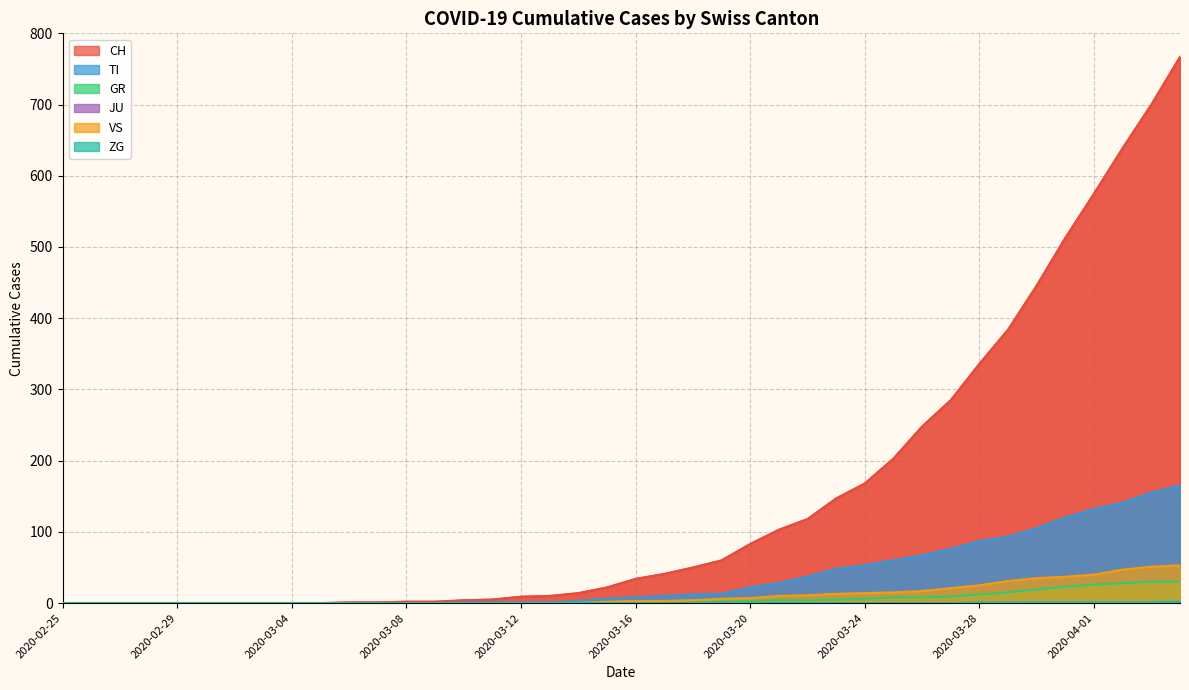

What value does the CH series have at 2020-03-30, to the nearest 100?

400